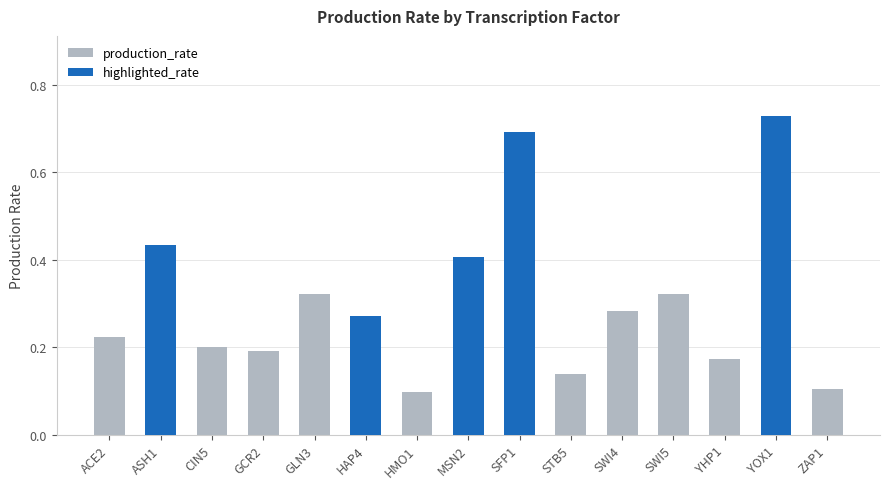

Reading left to right, list all the values displayed in this chart.

0.2	0.4	0.2	0.2	0.3	0.3	0.1	0.4	0.7	0.1	0.3	0.3	0.2	0.7	0.1